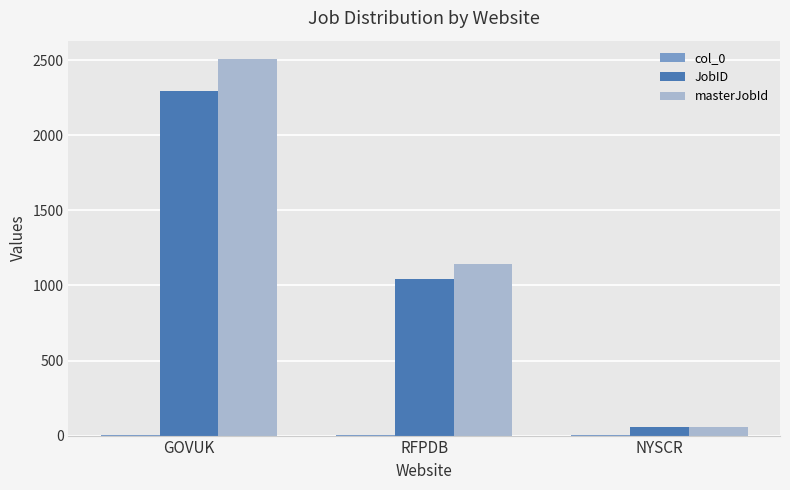

Is it true that masterJobId equals 1326 at GOVUK?

False